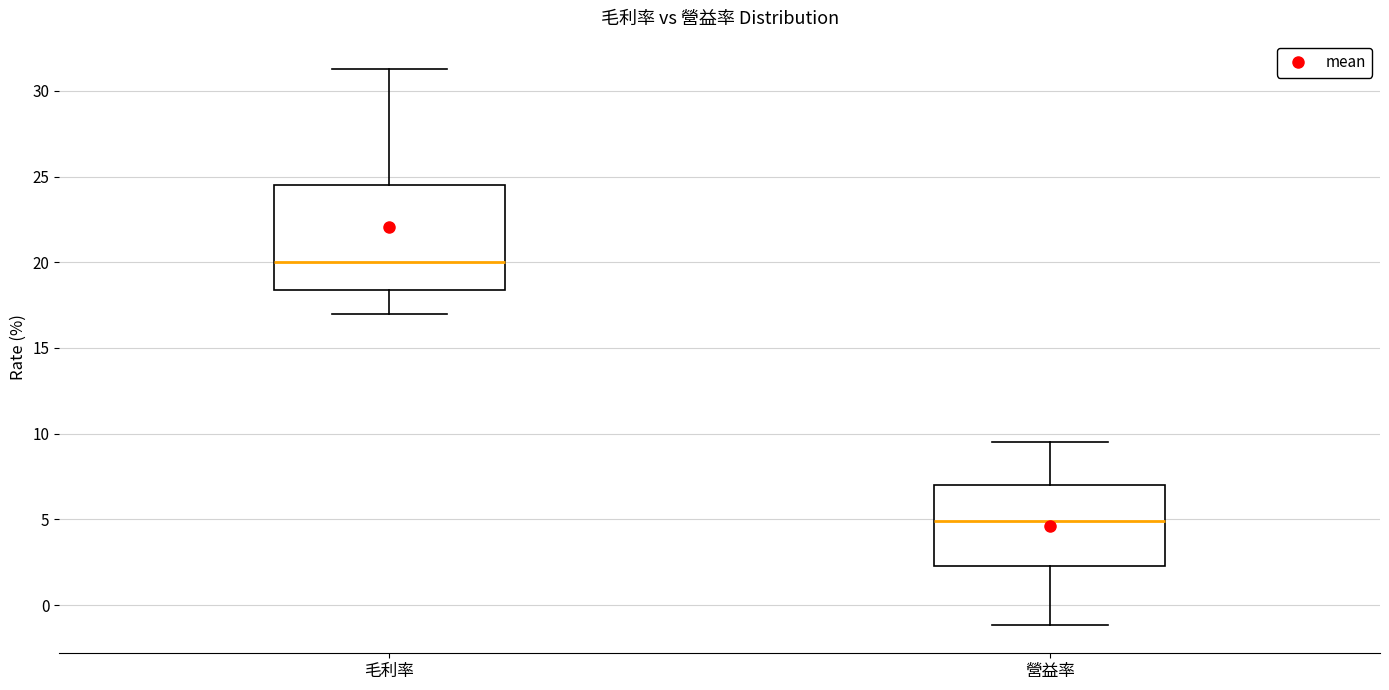

Reading left to right, transcribe this box plot: for each box, give where its median line is, the range the box spans, and where its two whiskers end, as read against the y-axis. The values are not printed on the chart, so give them approximately, as read against the axis.

毛利率: median 20.0, box 18.5 to 24.5, whiskers 17.0 to 31.5
營益率: median 5.0, box 2.5 to 7.0, whiskers -1.0 to 9.5